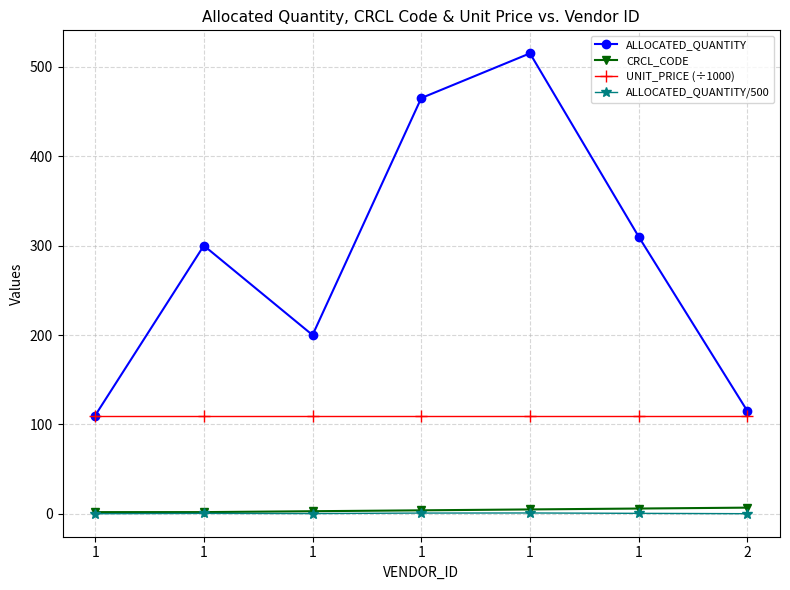

The value of ALLOCATED_QUANTITY/500 at 1 is 0.1. True or false?

False